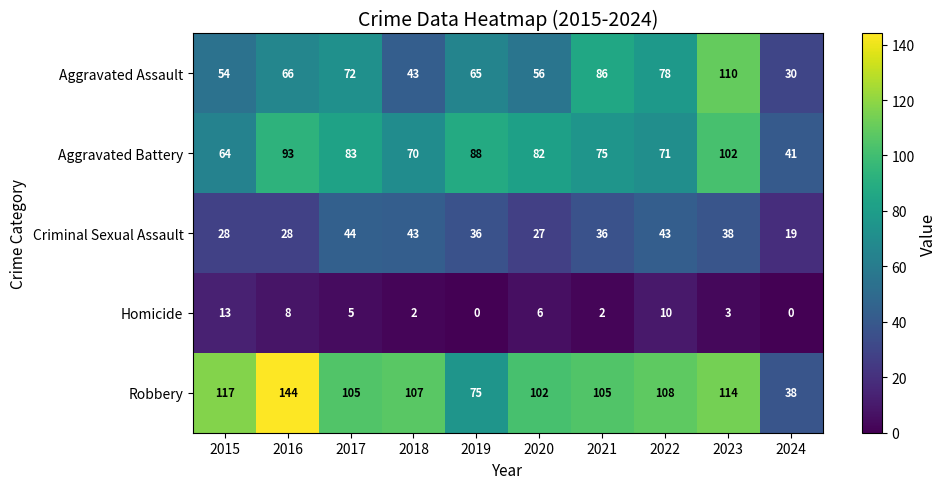

What is the greatest value displayed?

144